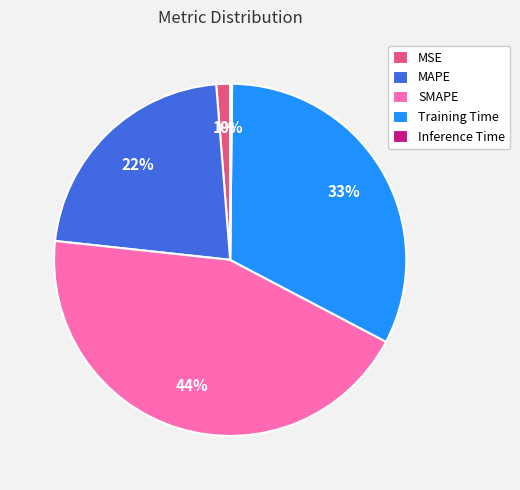

Combined, do Training Time and MAPE account for over 50%?

Yes